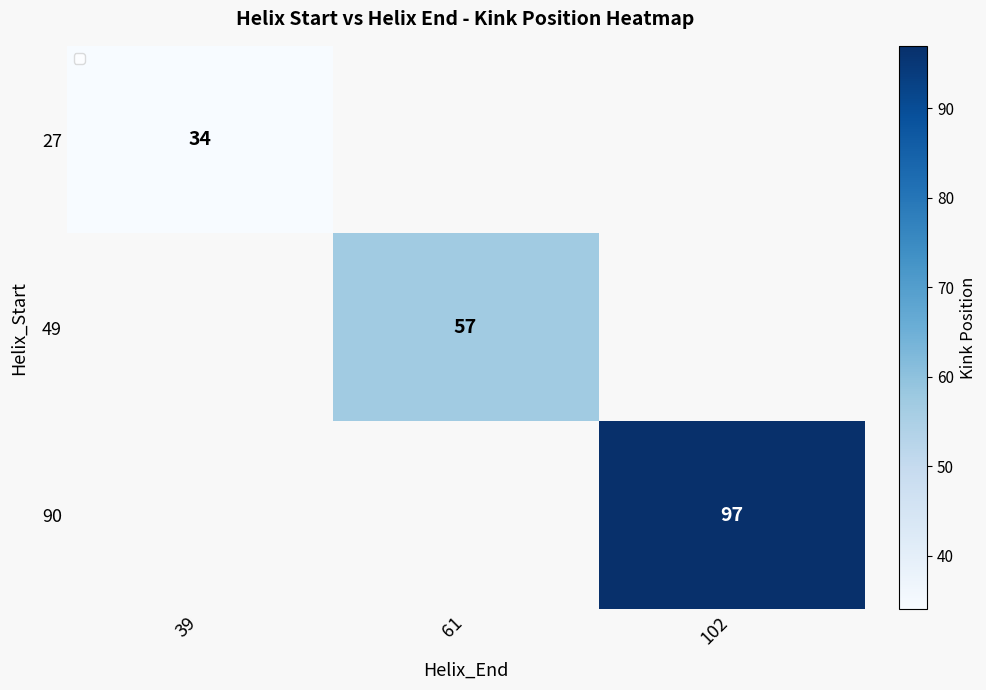

True or false: 90 has a value of 61 at 102.

False